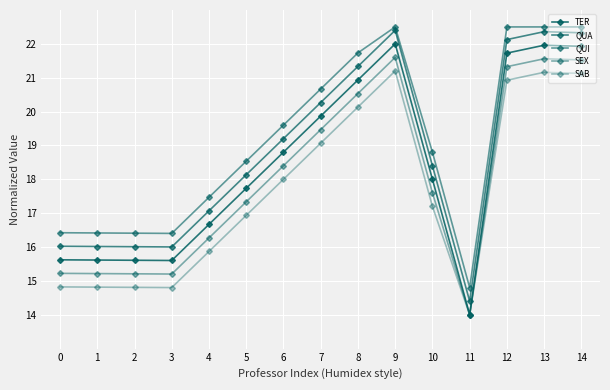

What is the difference between the maximum and minimum values in the SEX series?

7.6